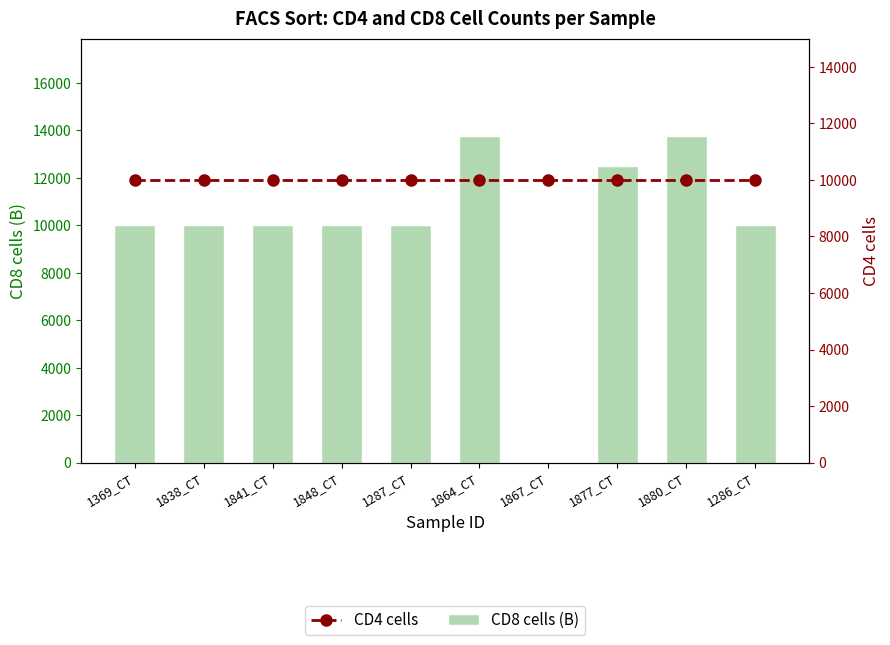

At how many categories does at least one series exceed 8877?

10